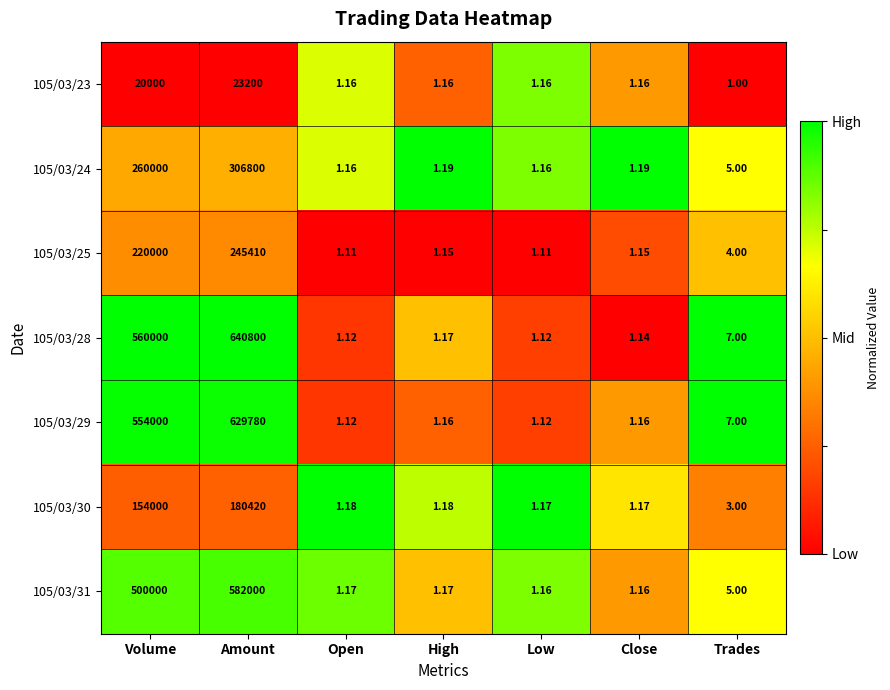

At which label does 105/03/31 reach its peak?

Amount